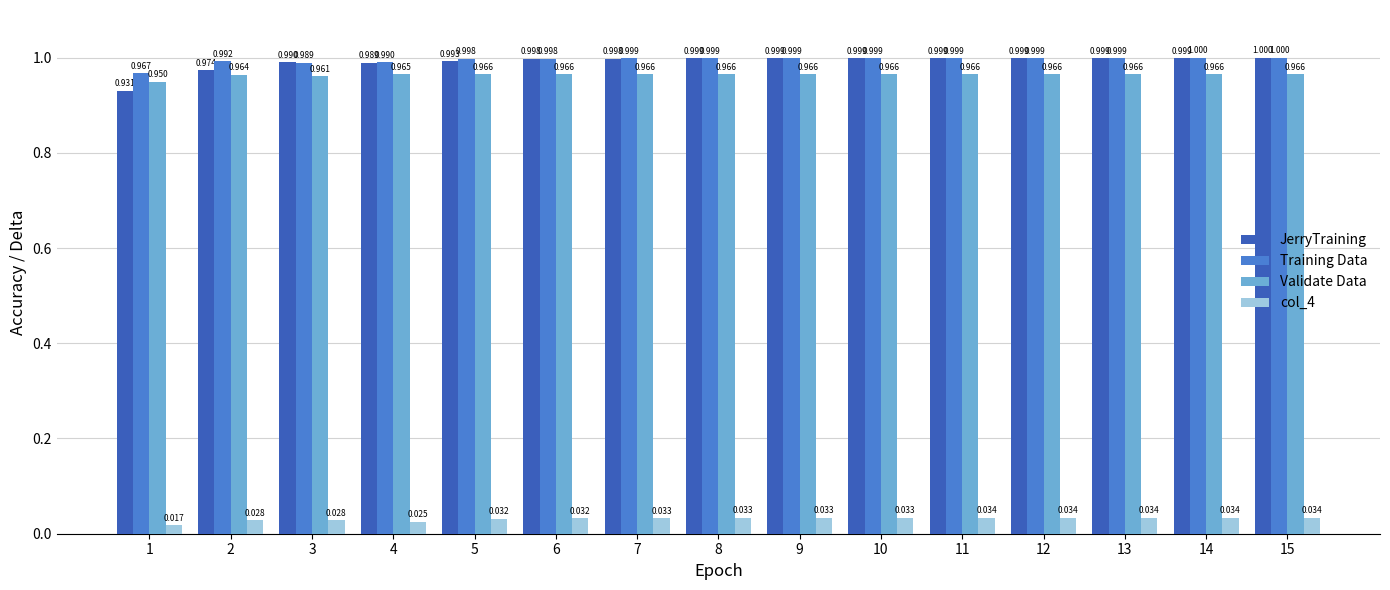

Which series has the largest total across all categories?

Training Data